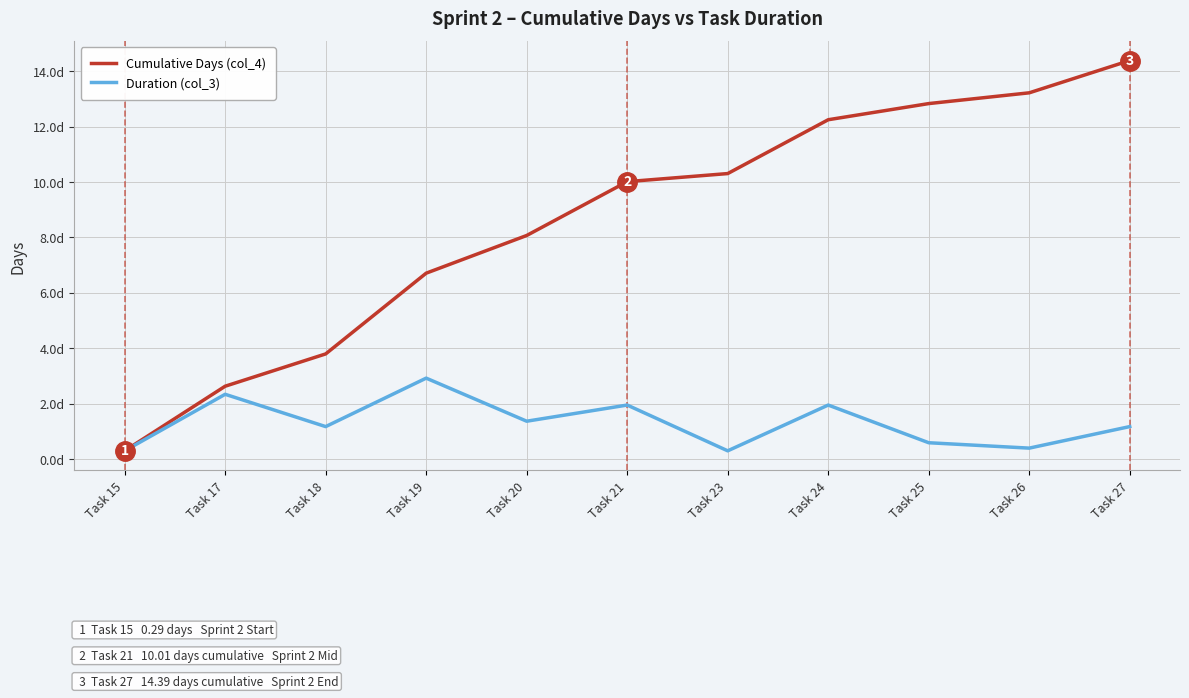

What are all the series names shown in the legend?

Cumulative Days (col_4), Duration (col_3)